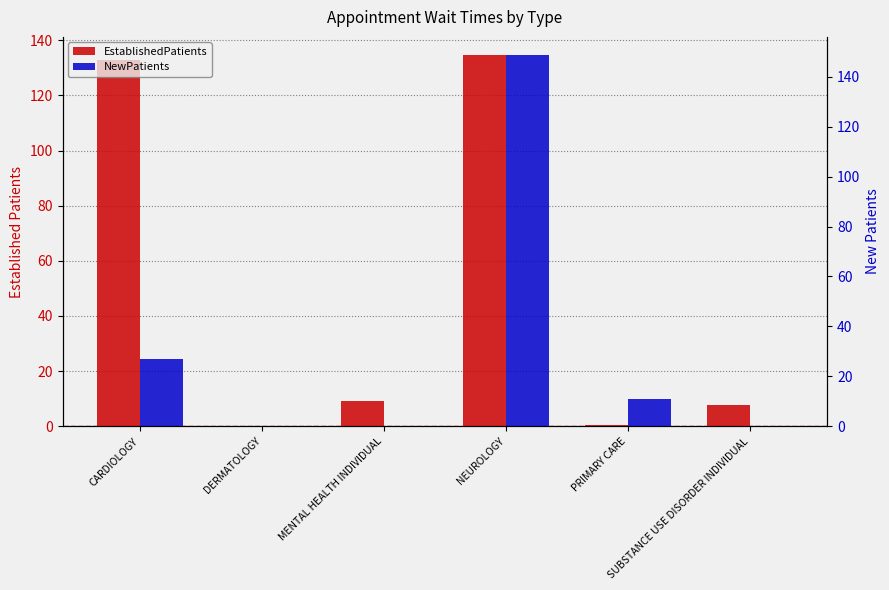

What is the value of the NewPatients bar at the 1st from the left?

27.0